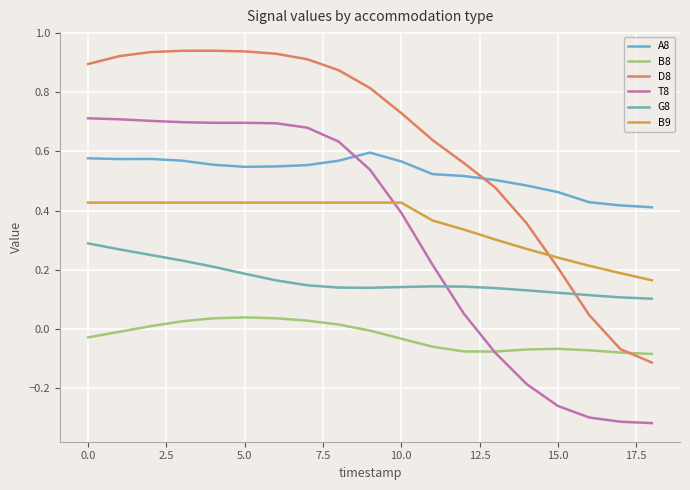

Which series has the widest spread of values?

D8